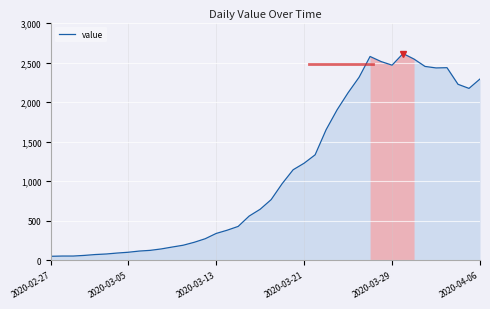

What is the sum of all values?

44331